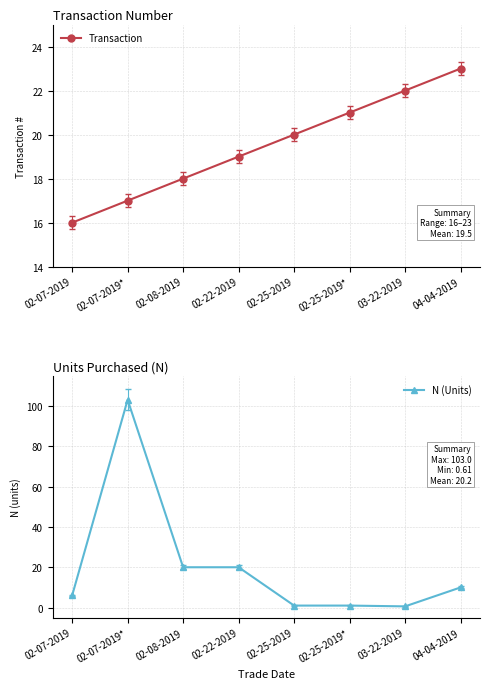

At 03-22-2019, list the series in order from smallest to largest.

N (Units), Transaction